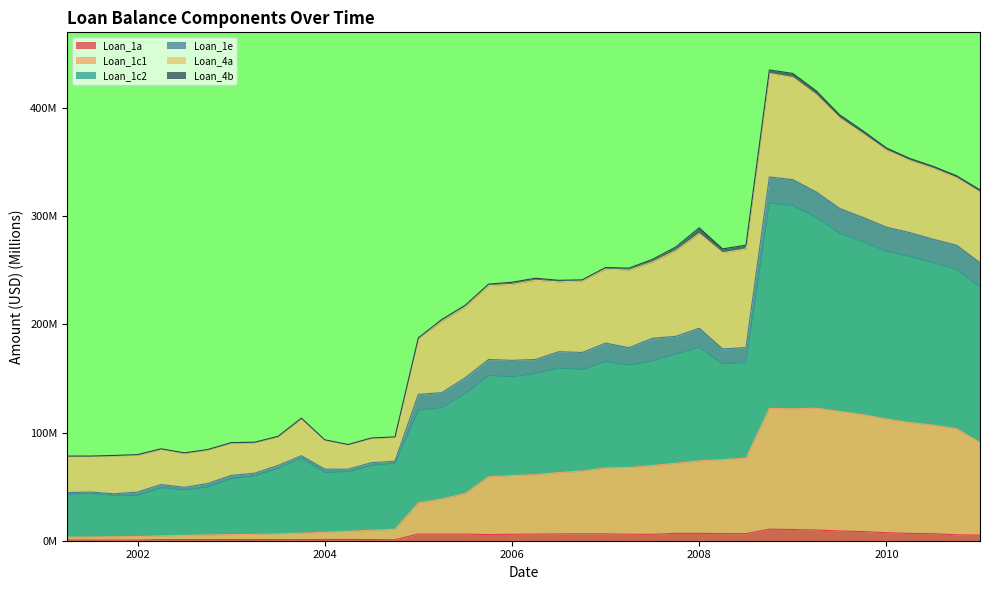

Does the chart display data point markers on the line(s)?

No